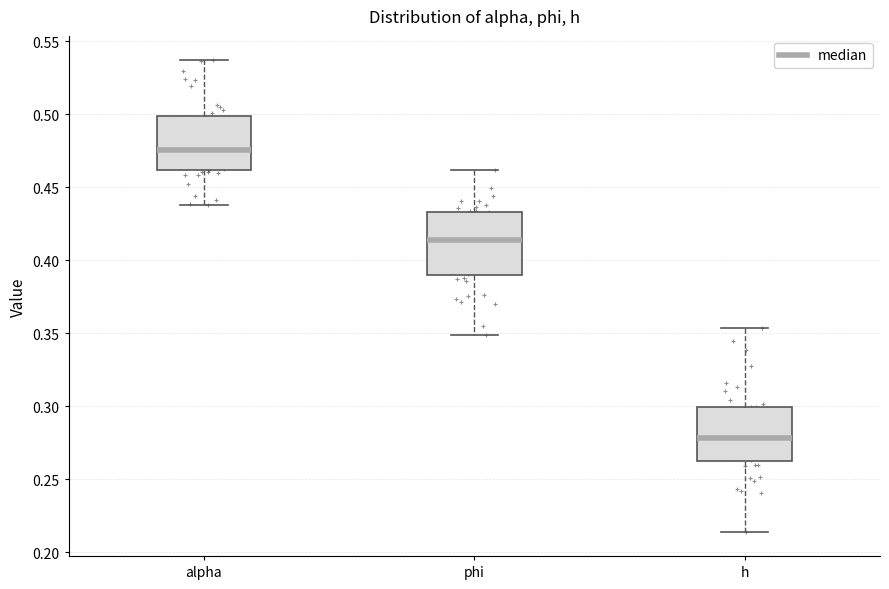

Reading left to right, read every box against the y-axis: the position of its median line, the range the box covers, and the ends of its whiskers. The values are not printed on the chart, so give them approximately, as read against the axis.

alpha: median 0.475, box 0.460 to 0.500, whiskers 0.440 to 0.535
phi: median 0.415, box 0.390 to 0.435, whiskers 0.350 to 0.460
h: median 0.280, box 0.260 to 0.300, whiskers 0.215 to 0.355